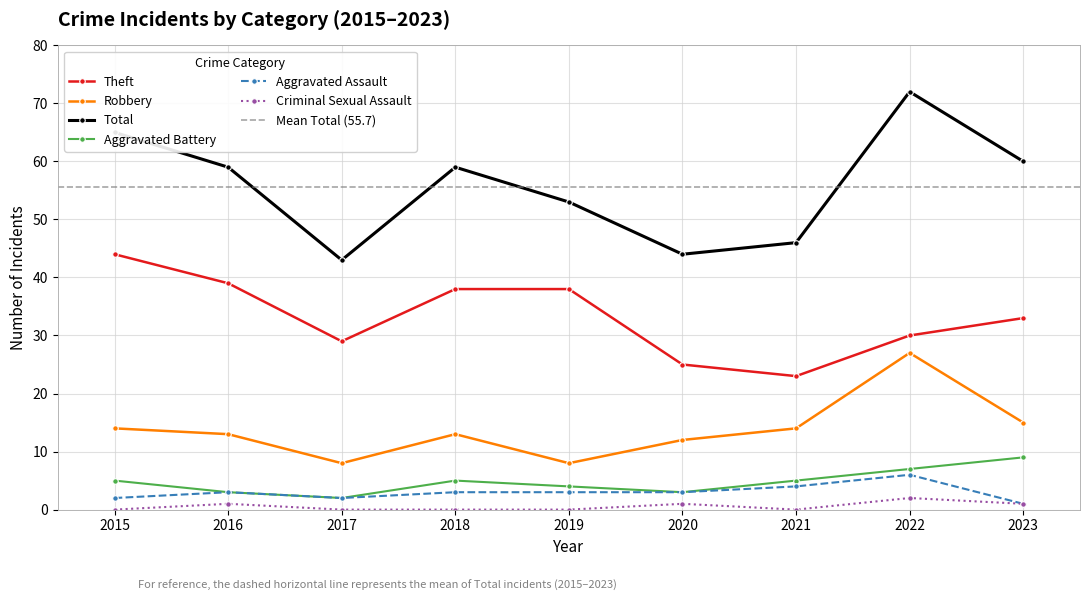

Which label corresponds to the smallest value in the chart?

2015